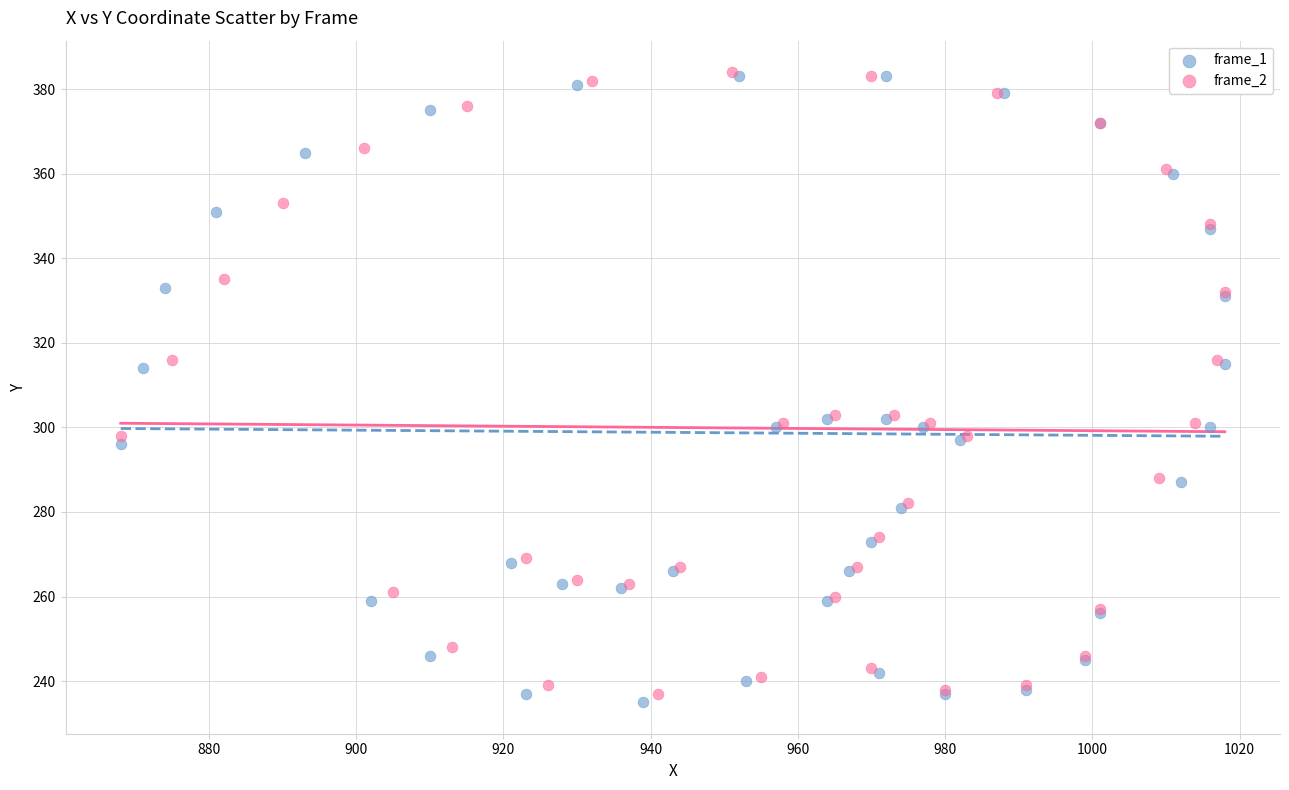

Which series has the largest Y range (max minus min)?

frame_1